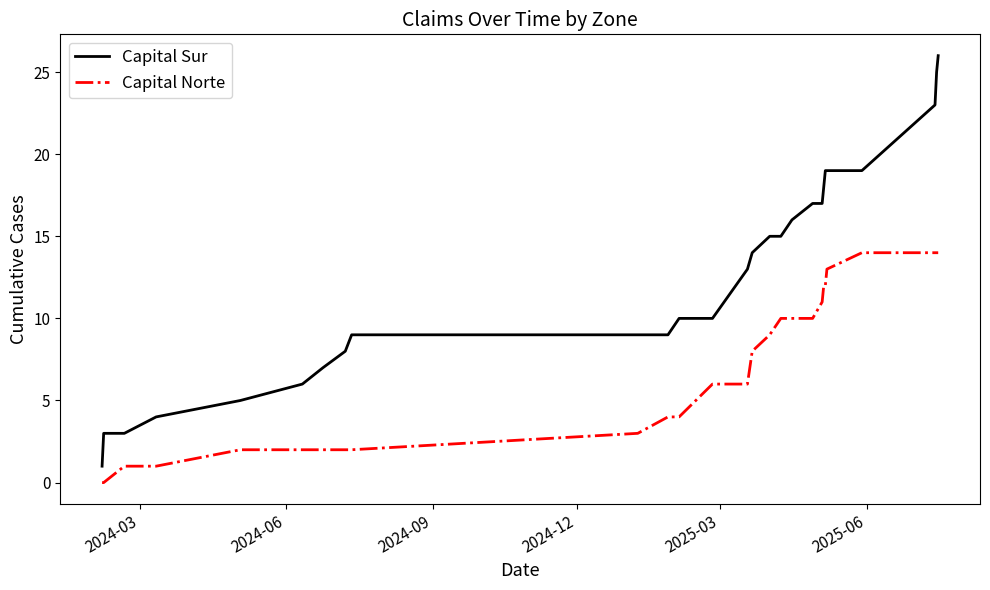

Which series has the largest total across all categories?

Capital Sur